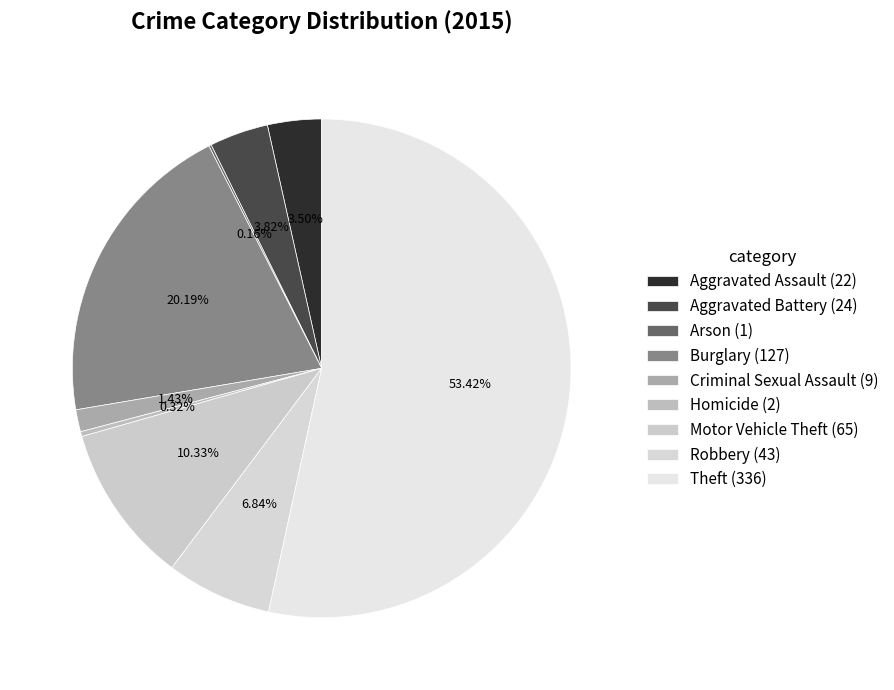

Is Burglary the majority of the pie?

No